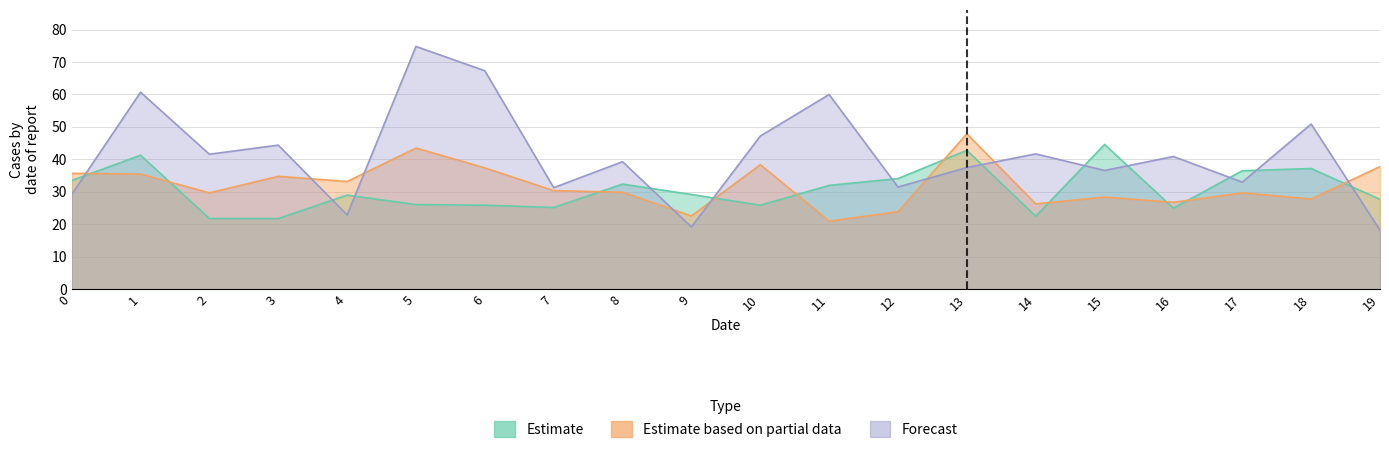

What is the lowest value of the Forecast series?

18.2